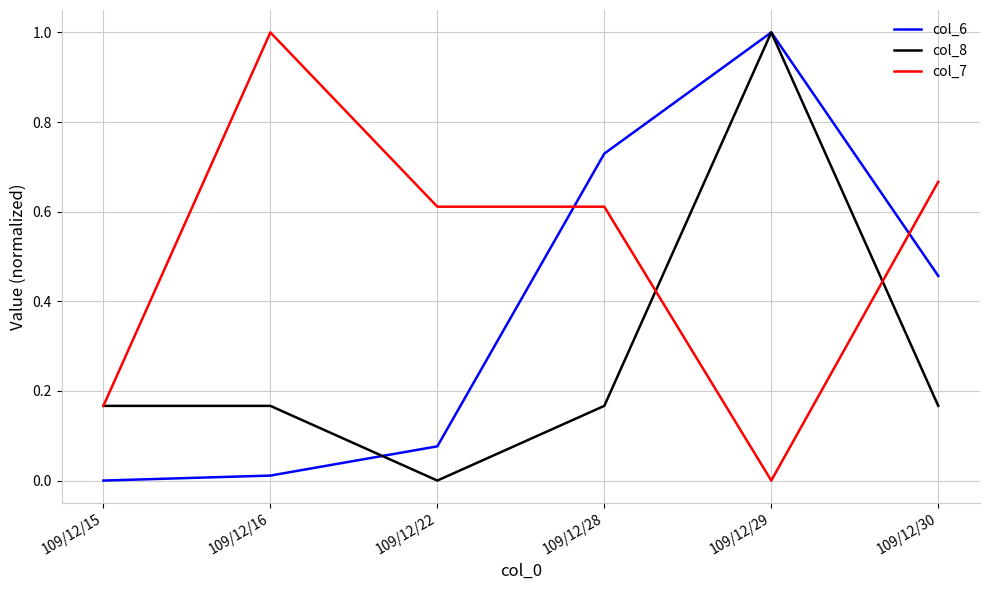

What is the difference between the maximum and minimum values in the col_6 series?

1.0